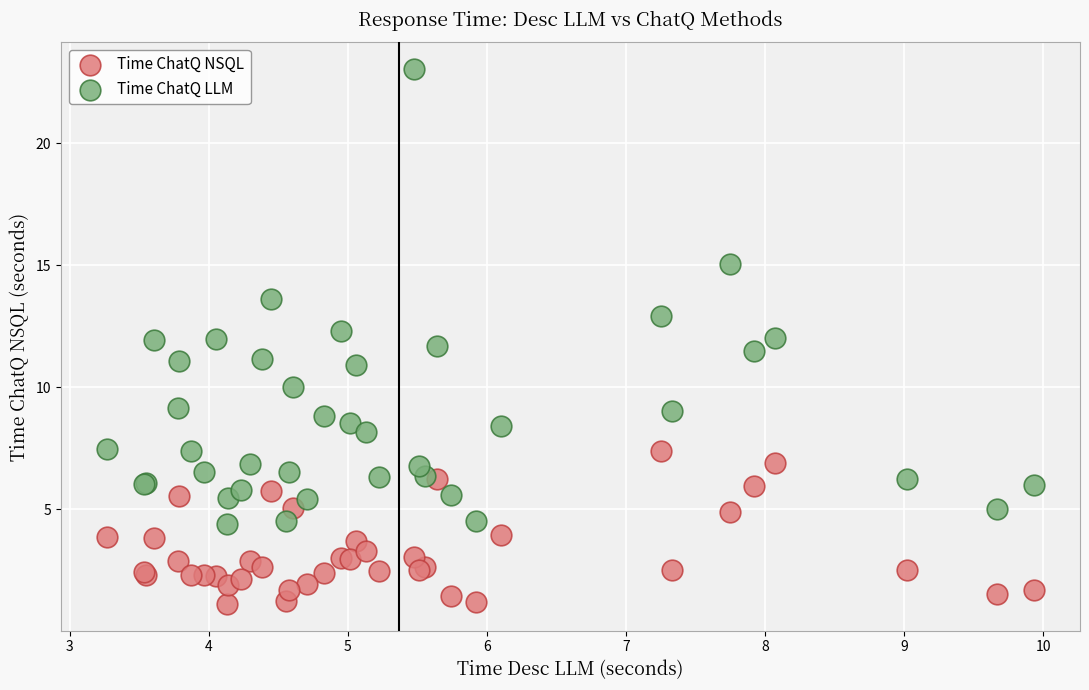

Which series has the largest Y range (max minus min)?

Time ChatQ LLM